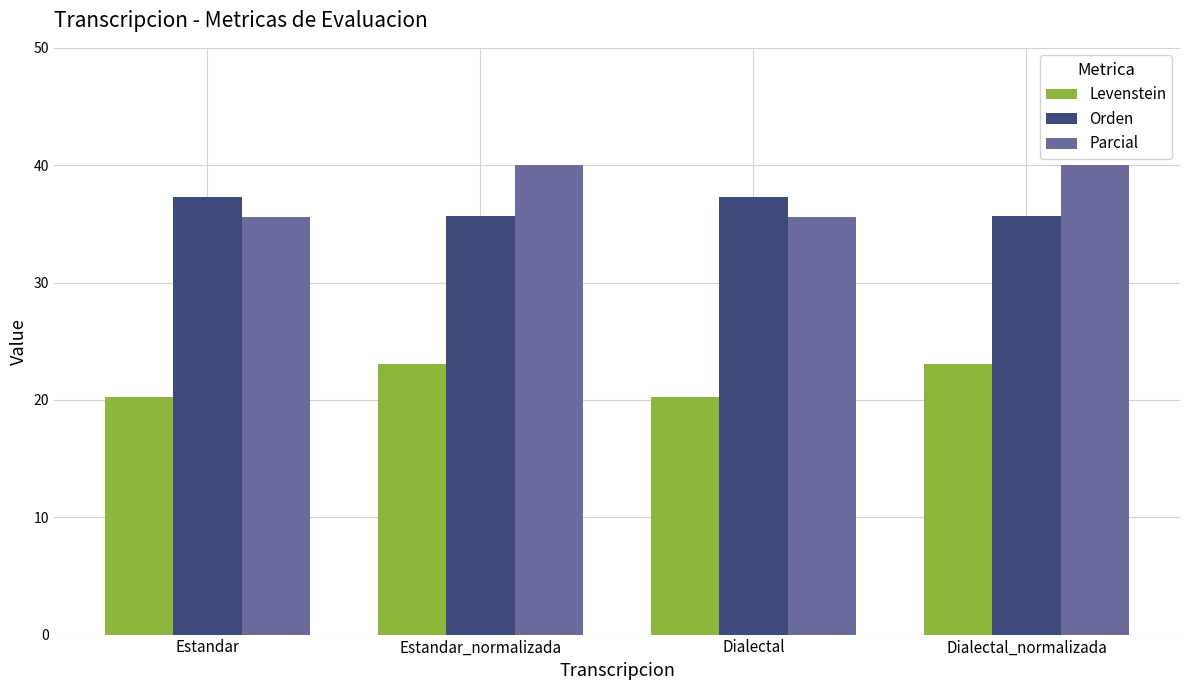

What is the total value across all series at Estandar_normalizada?

98.7